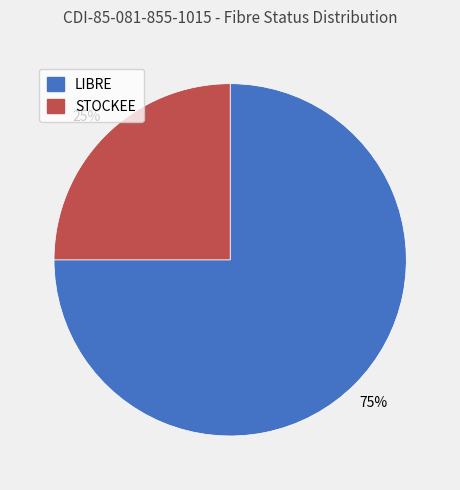

What percentage is the LIBRE slice, to the nearest percent?

75%